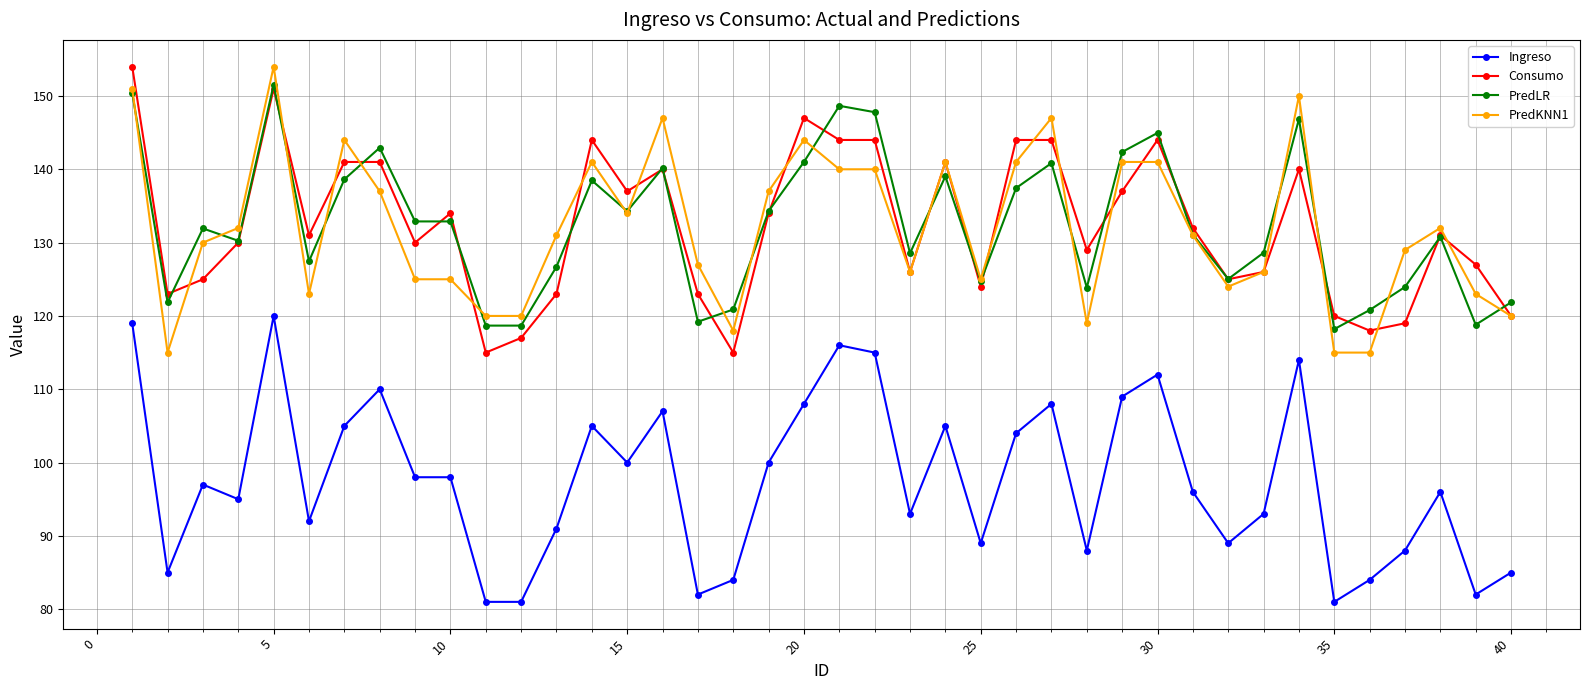

True or false: Ingreso has more than 0 interior local peaks.

True